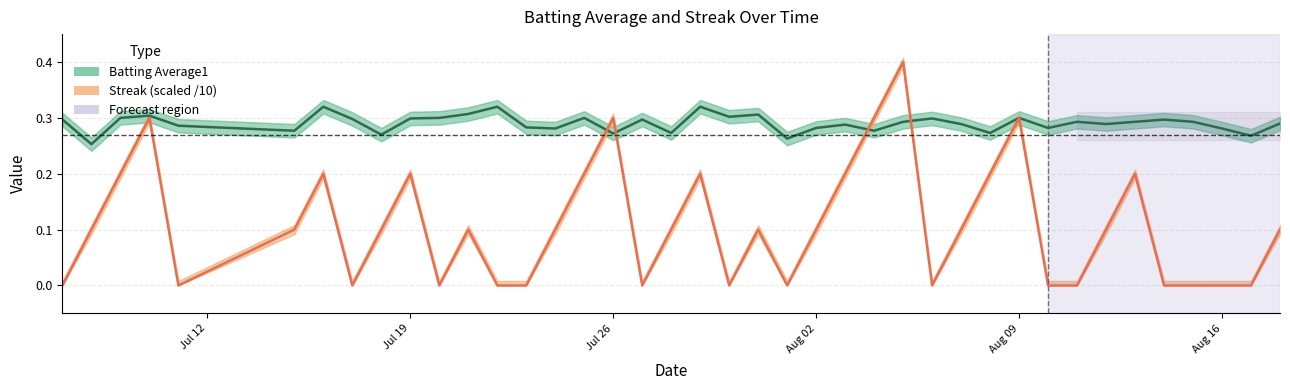

Is the value of Streak (scaled /10) at 30 greater than the value of Batting Average1 at 34?

Yes